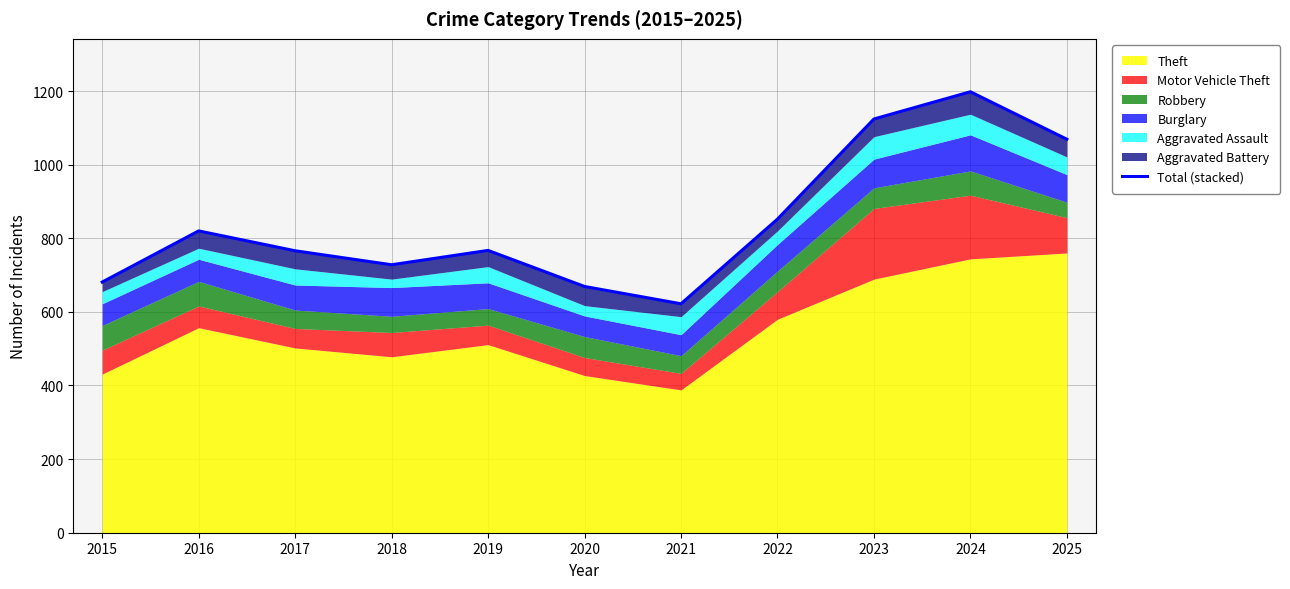

Rank the categories by value from lowest to highest.

2021, 2020, 2015, 2018, 2017, 2019, 2016, 2022, 2025, 2023, 2024